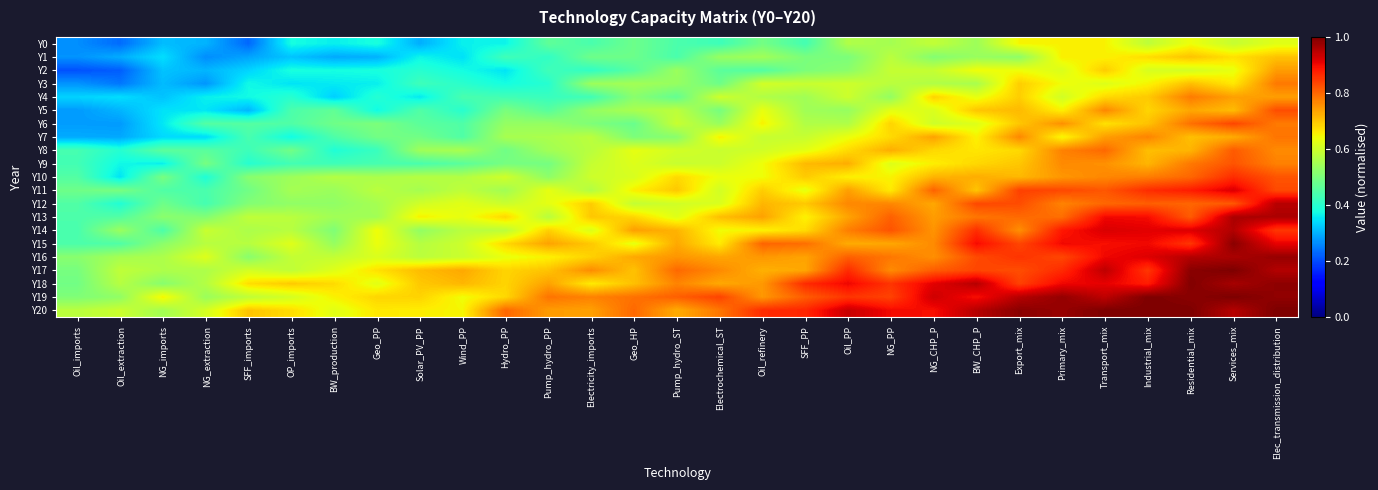

Between NG_CHP_P and SFF_PP, which is larger?

NG_CHP_P